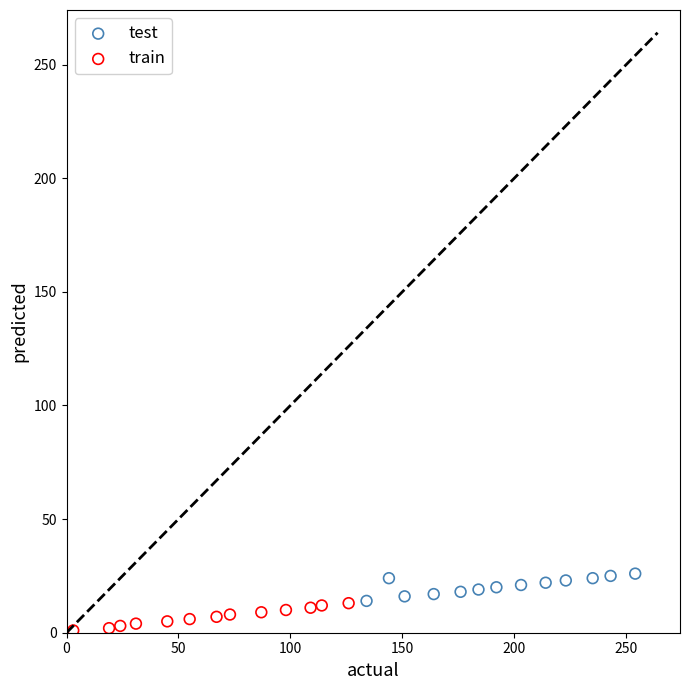

Which series reaches the maximum Y coordinate?

test